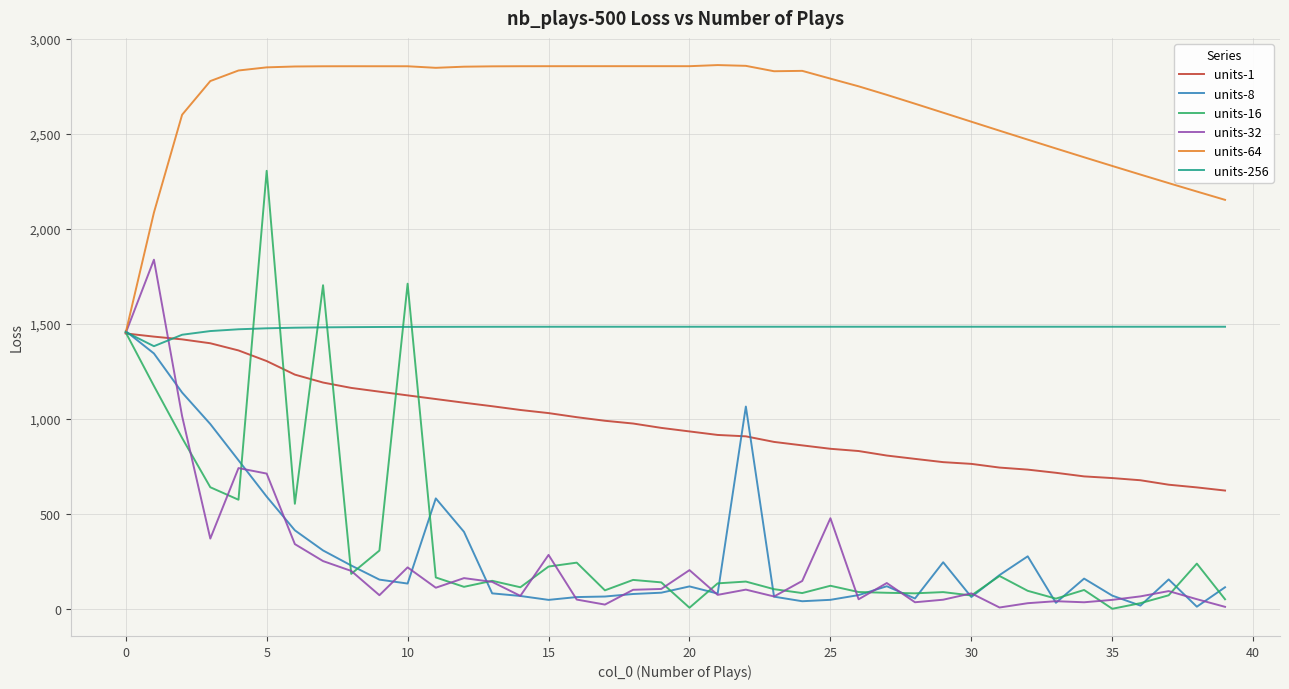

What is the maximum value for units-8?

1462.7